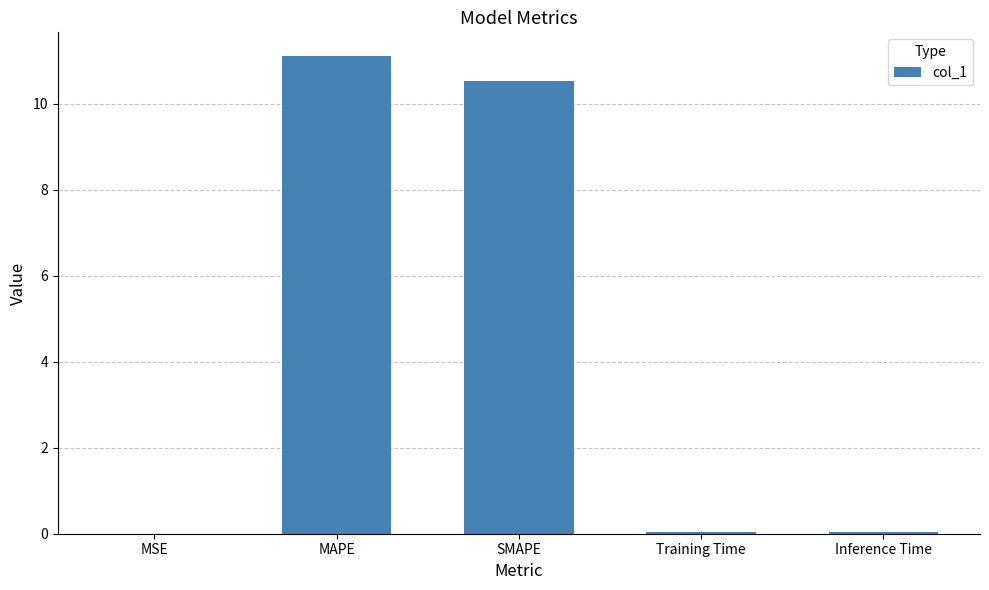

The chart shows a value of 5.4 at MAPE. True or false?

False